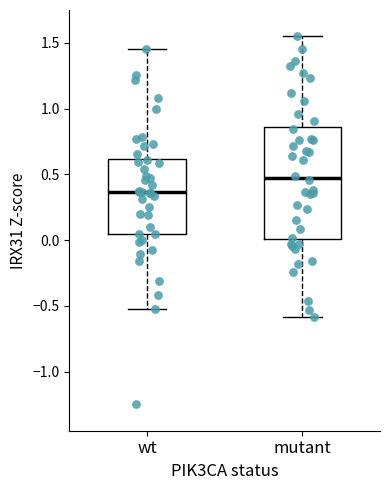

Comparing the boxes themselves (not the whiskers), which one is the tallest?

mutant